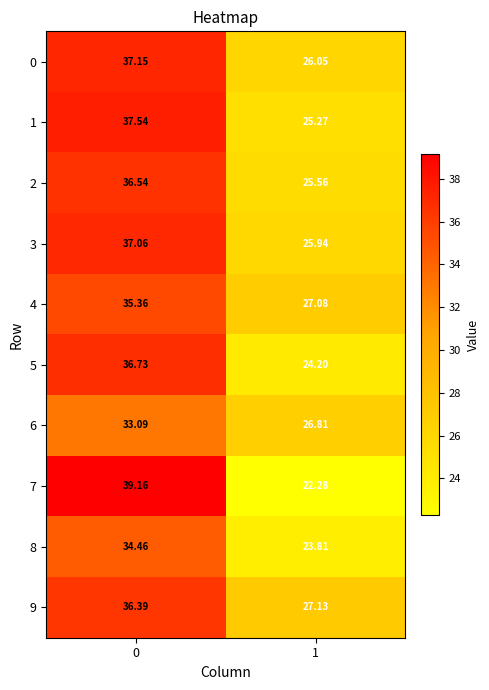

How many data points does each series have?

2